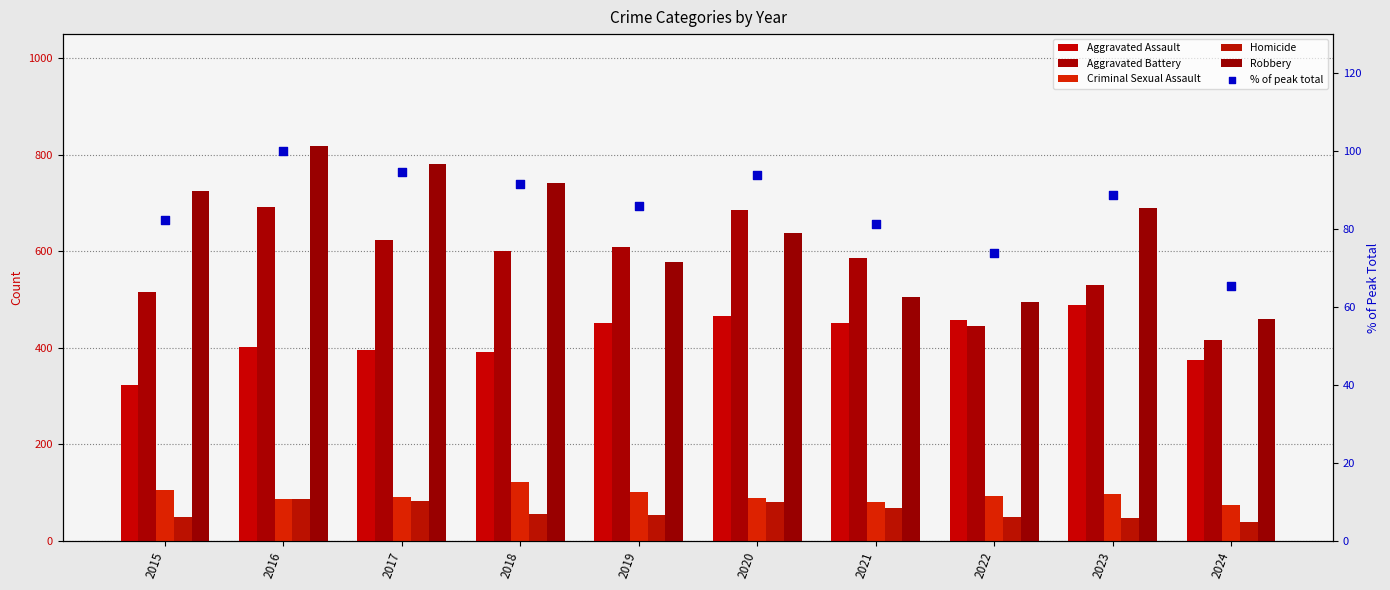

What are all the series names shown in the legend?

Aggravated Assault, Aggravated Battery, Criminal Sexual Assault, Homicide, Robbery, % of peak total